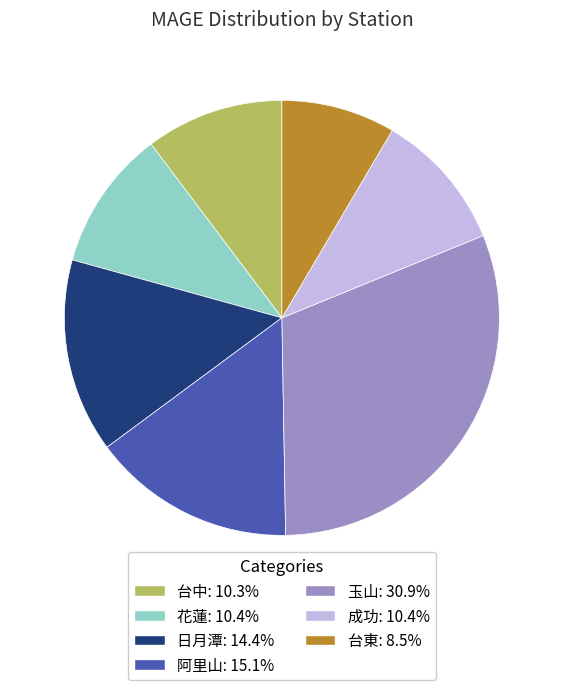

Is 玉山 the majority of the pie?

No